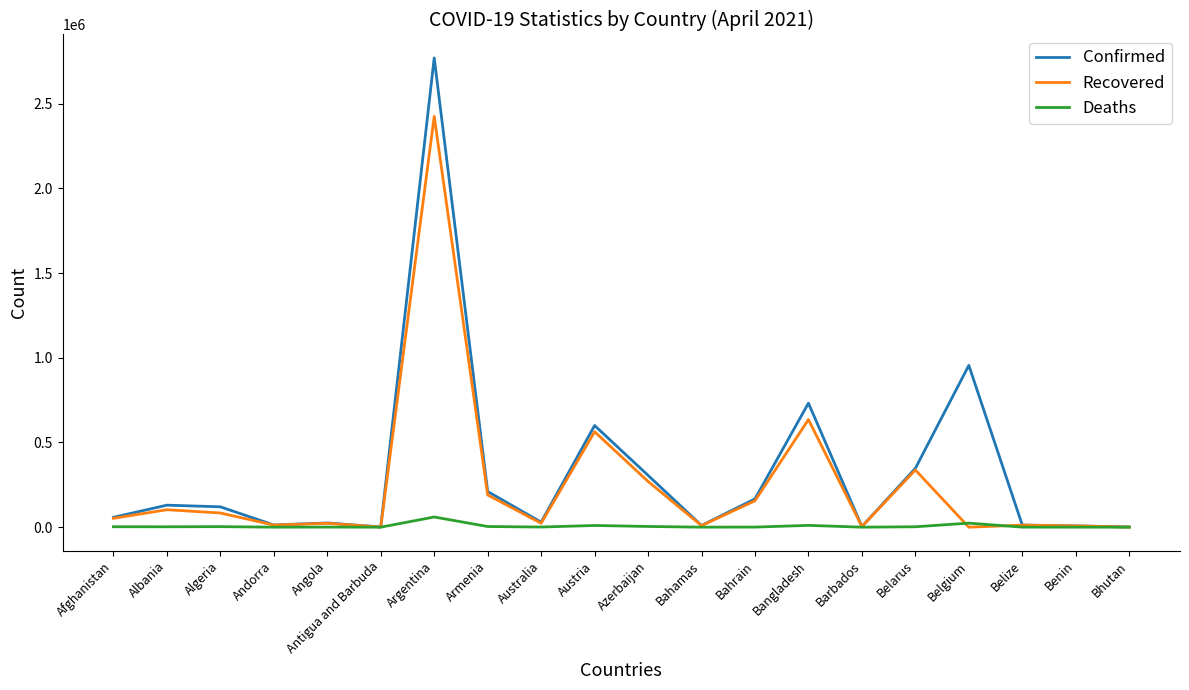

What is the difference between the Deaths values at Albania and Belgium?

21476